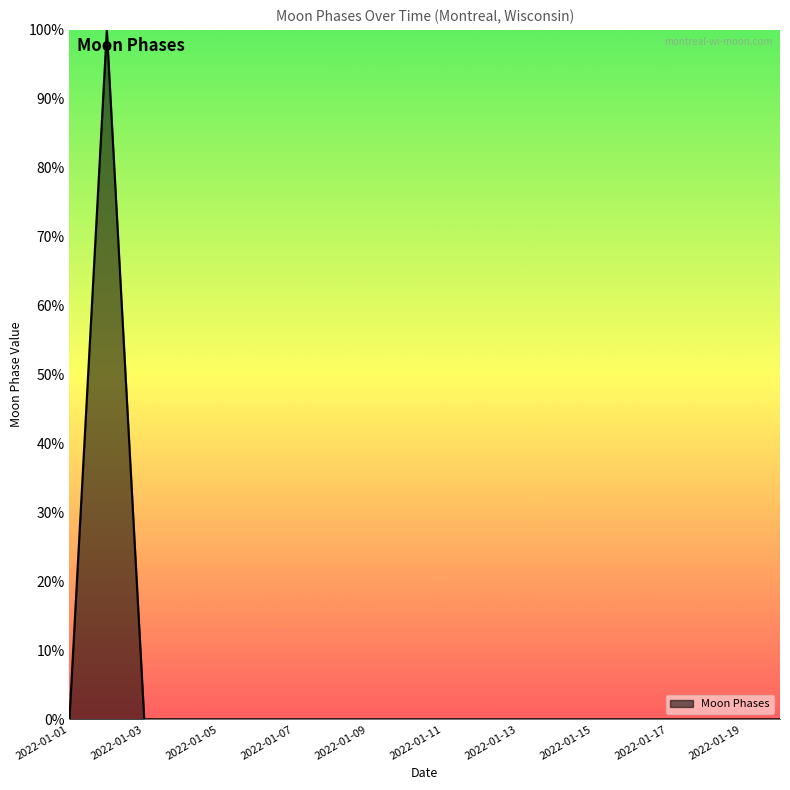

What is the difference between the maximum and minimum values?

100